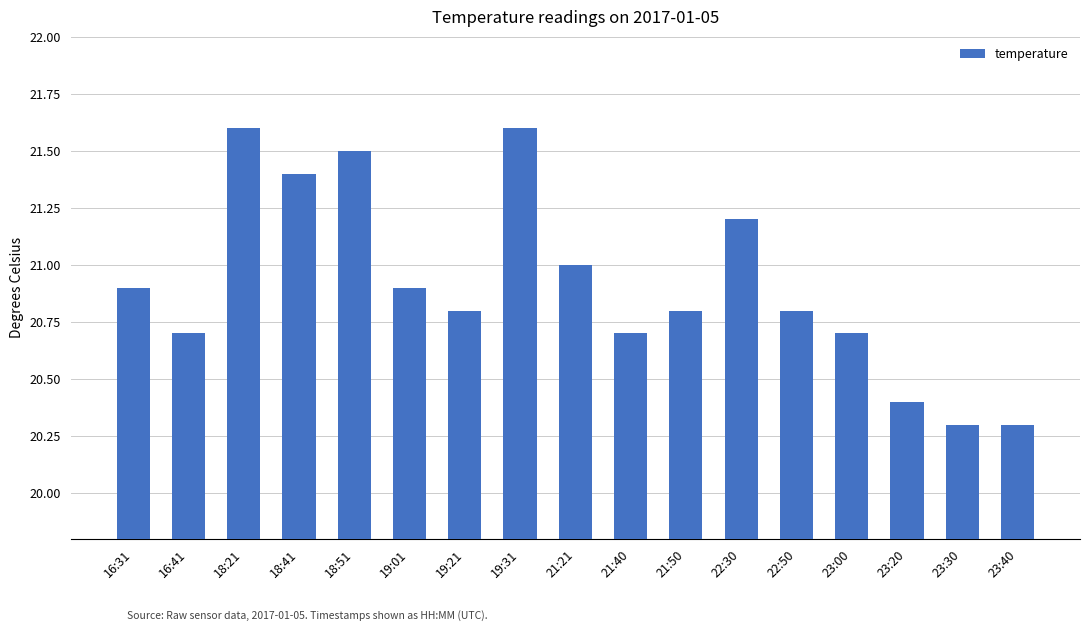

What is the minimum value shown in the chart?

20.3